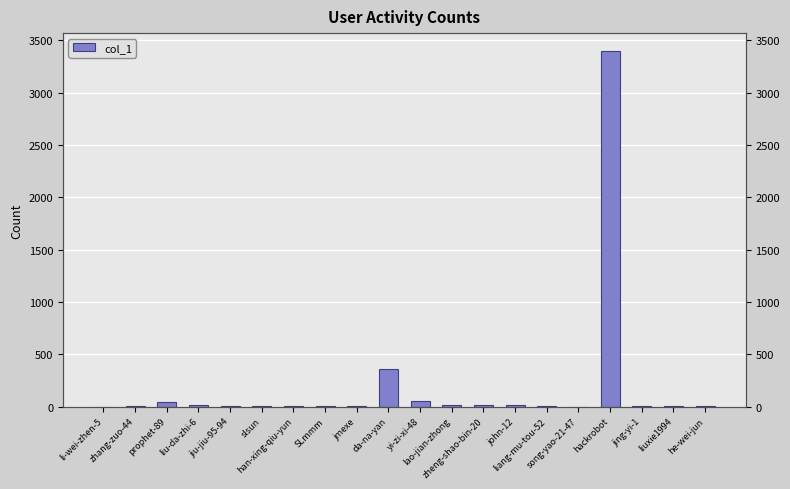

At which label is the value closest to 1699?

da-na-yan